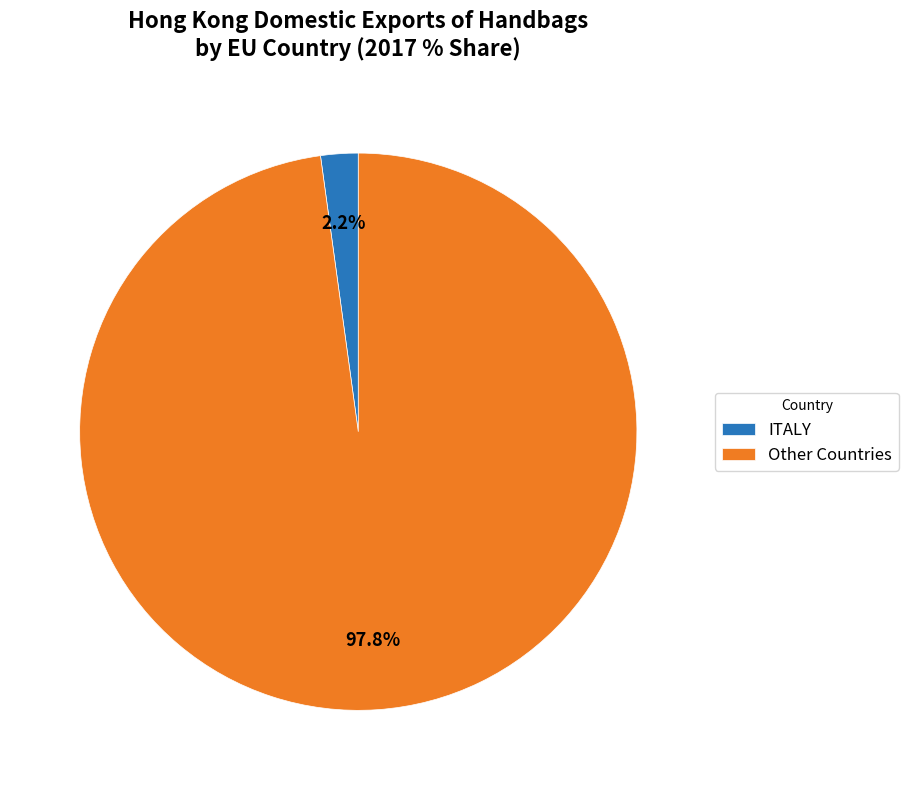

What is the largest slice in the pie chart?

Other Countries